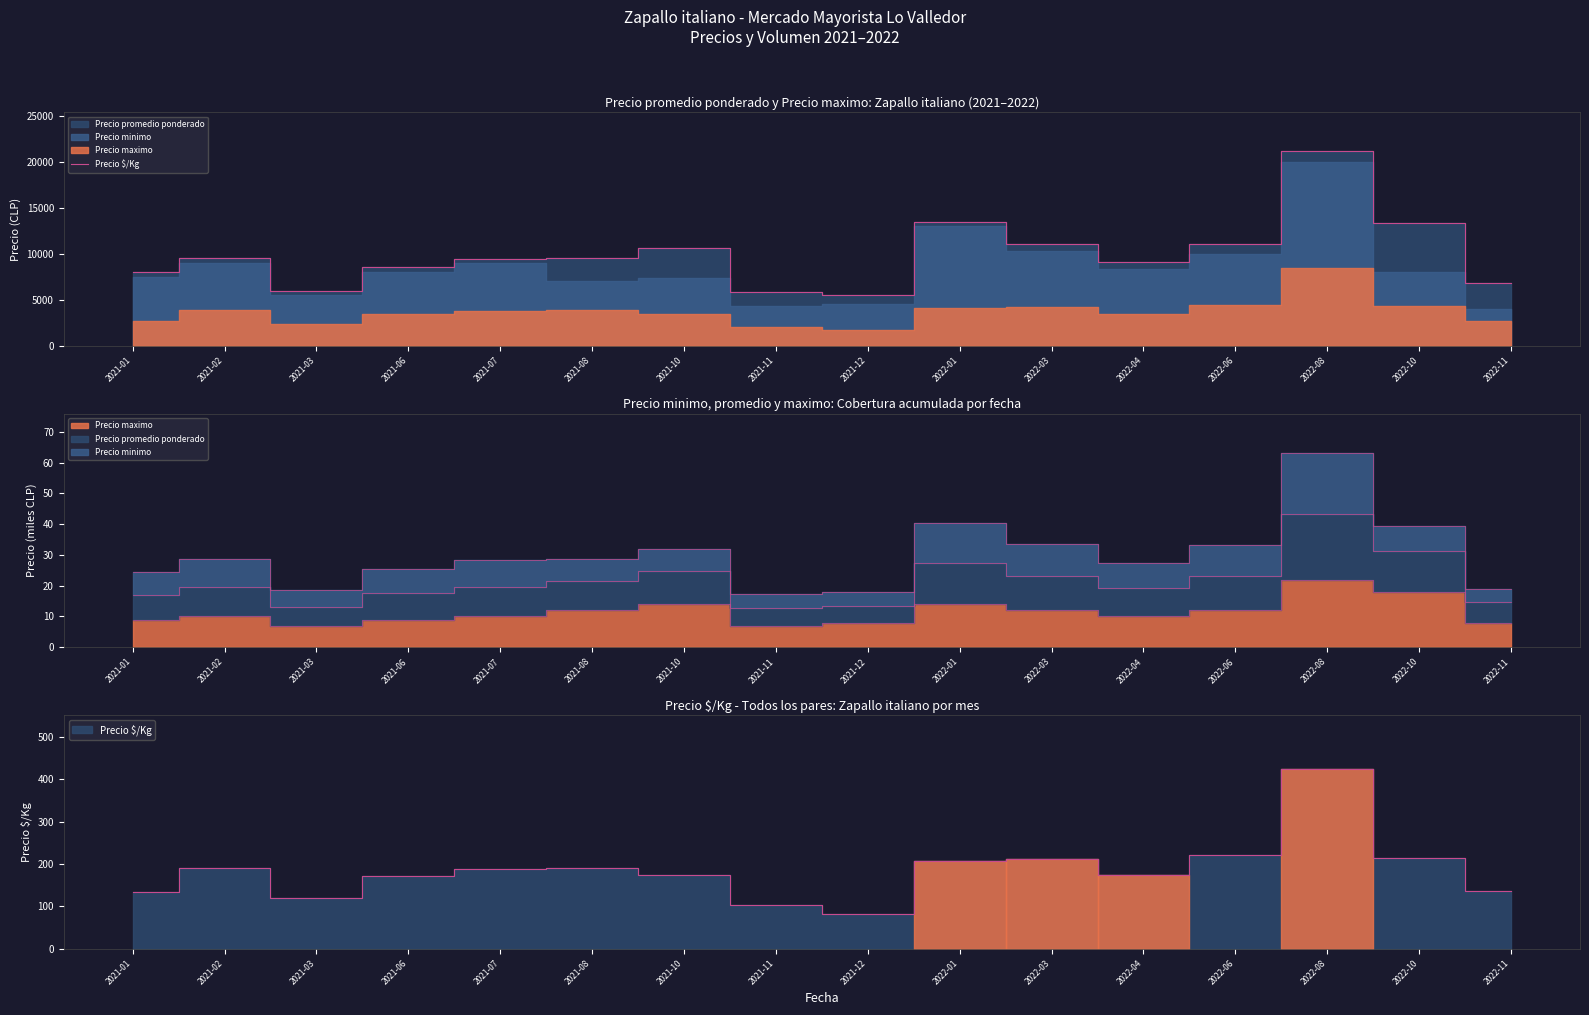

Does the chart display data point markers on the line(s)?

No